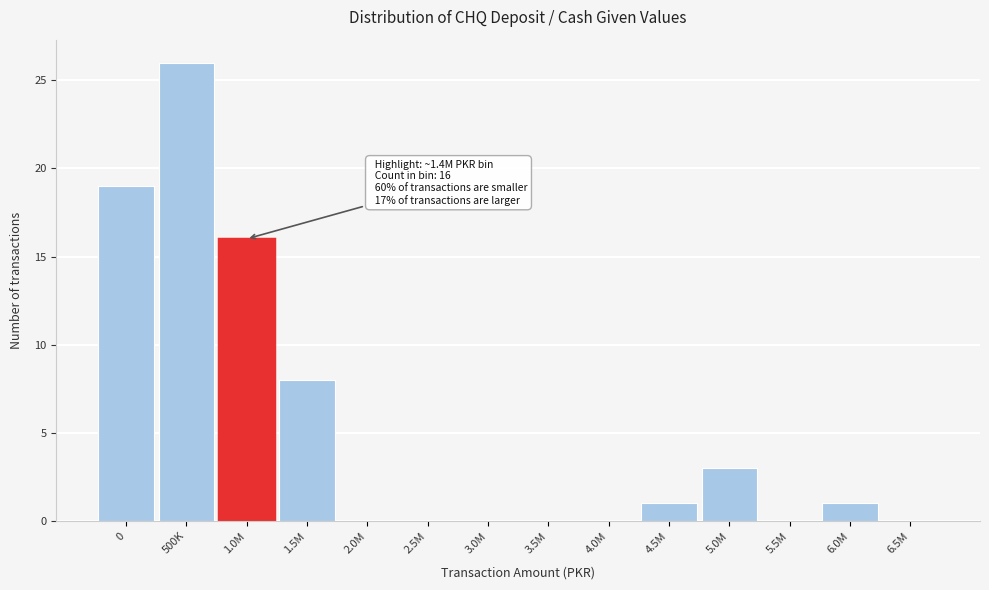

Reading right to left, extract all data points from this chart.

6.5M=0	6.0M=1	5.5M=0	5.0M=3	4.5M=1	4.0M=0	3.5M=0	3.0M=0	2.5M=0	2.0M=0	1.5M=8	1.0M=16	500K=26	0=19